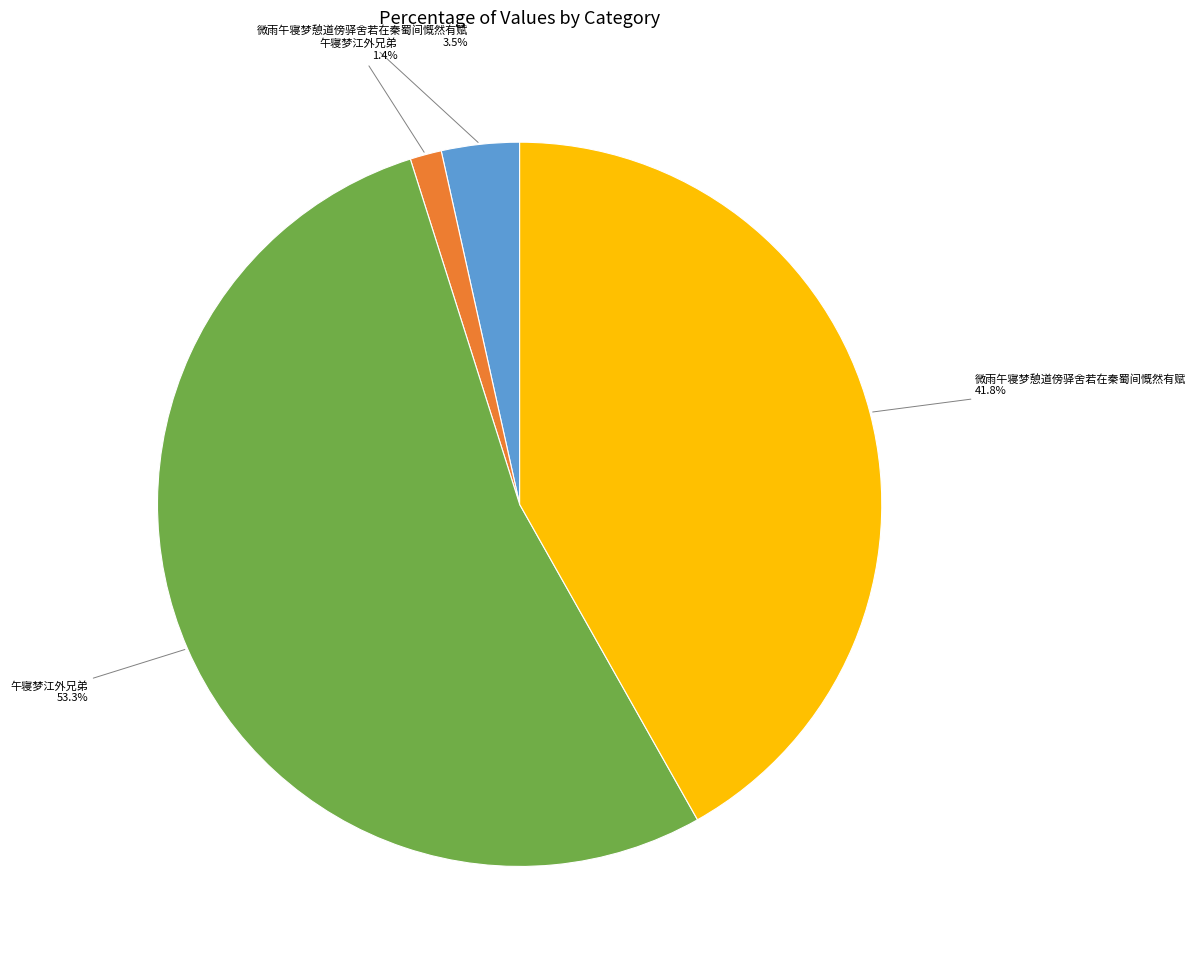

Does any single category account for the majority?

Yes